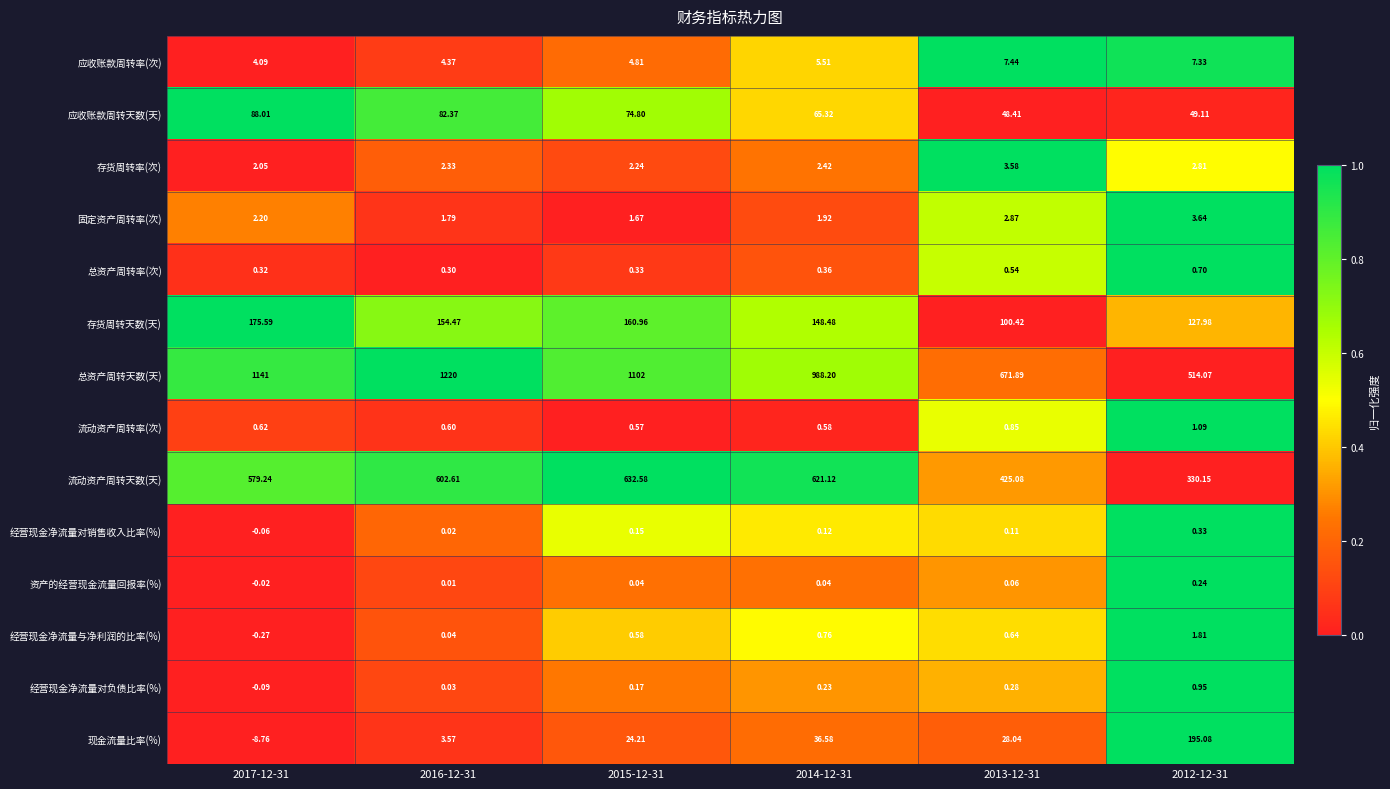

Which series has the largest range (max minus min)?

总资产周转天数(天)